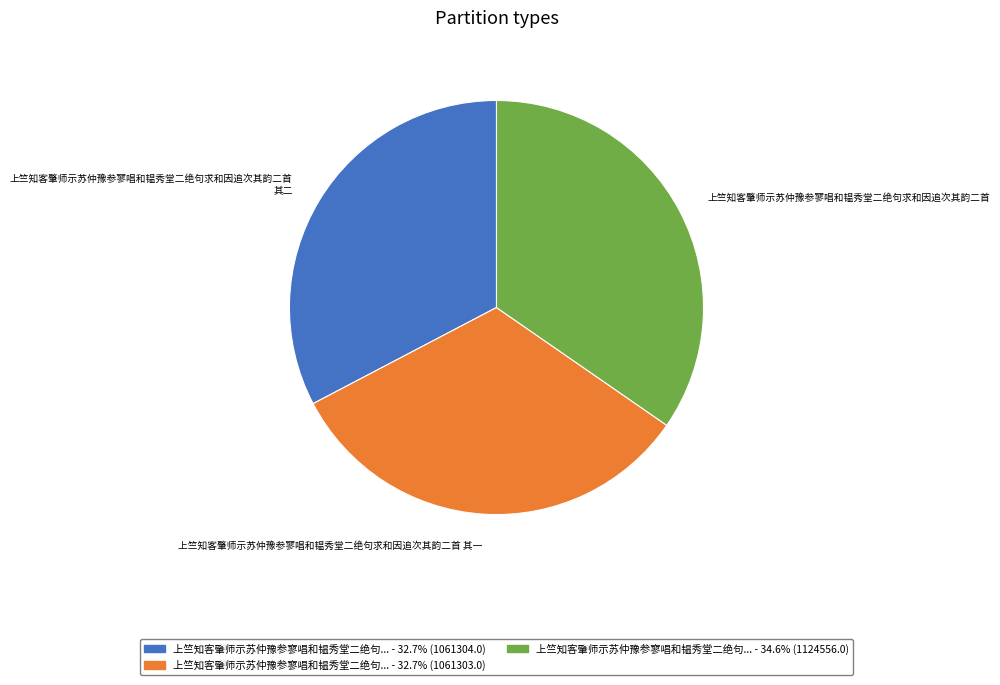

Is 上竺知客肇师示苏仲豫参寥唱和韫秀堂二绝句求和因追次其韵二首 其二 the majority of the pie?

No